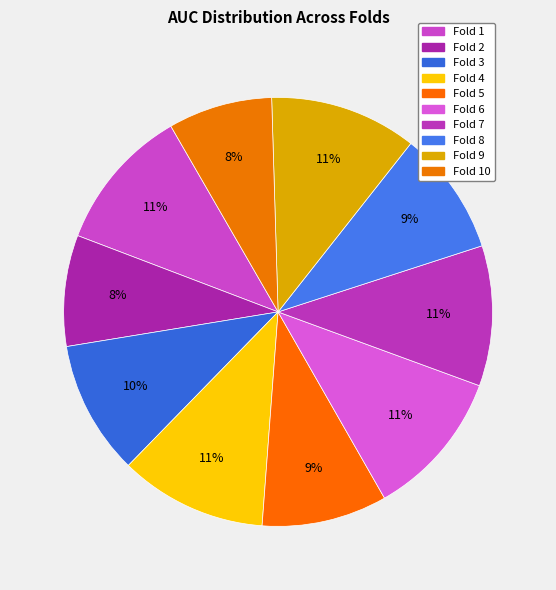

Count the number of slices in the pie.

10